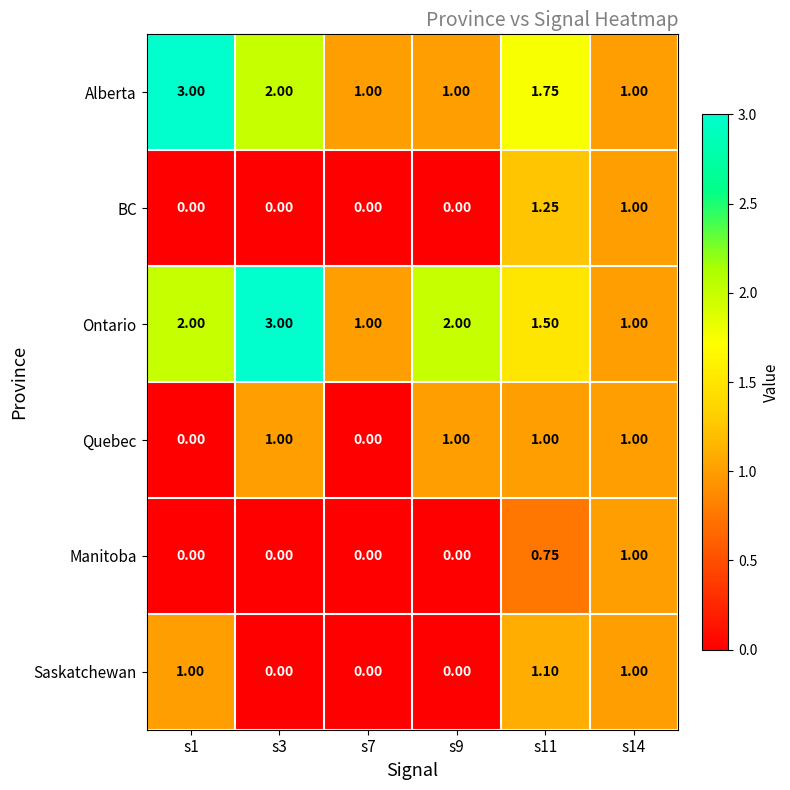

Is the value of BC at s14 greater than the value of Saskatchewan at s7?

Yes